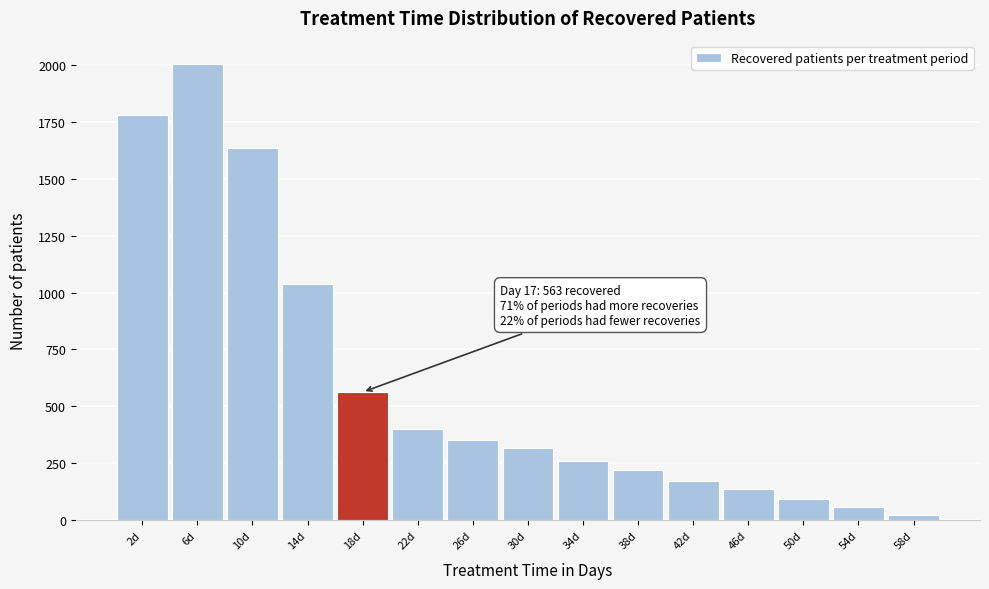

Reading left to right, what are all the values shown in this chart?

2d=1777	6d=2005	10d=1636	14d=1038	18d=563	22d=399	26d=351	30d=318	34d=260	38d=219	42d=175	46d=136	50d=96	54d=57	58d=24